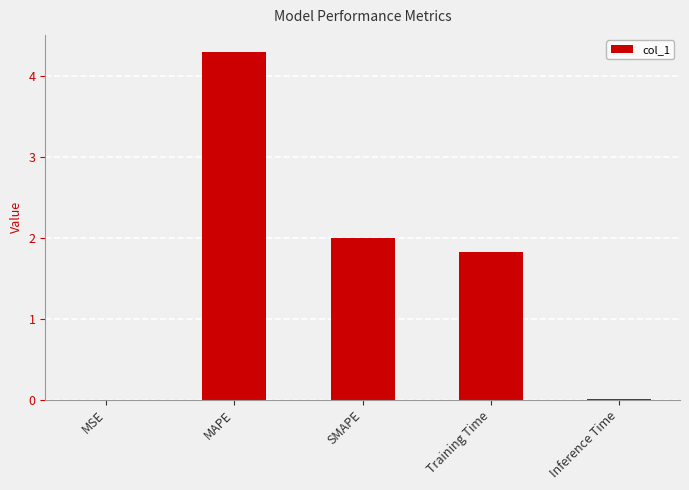

True or false: the data shows 4.3 at MAPE.

True